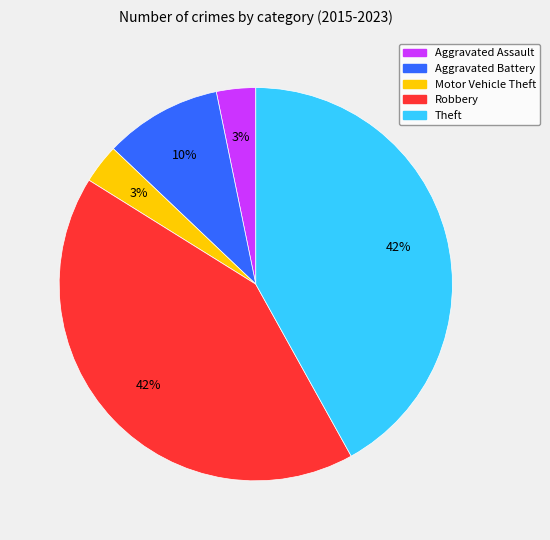

Is the sum of Aggravated Battery and Theft greater than half?

Yes